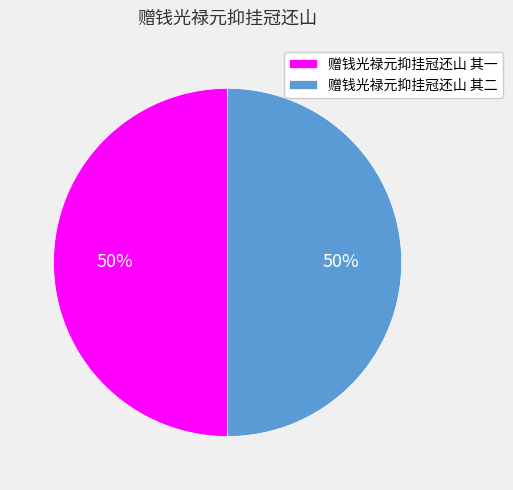

Is it true that 赠钱光禄元抑挂冠还山 其二 is 59% of the pie?

False